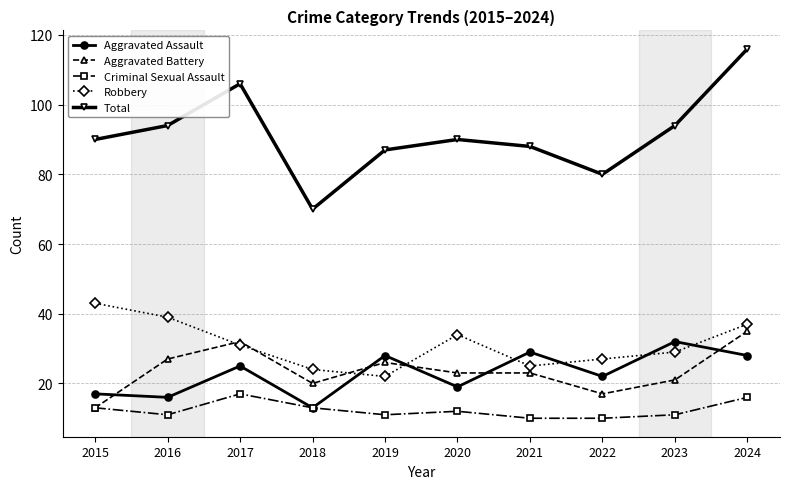

Which category has the highest value across all series?

2024